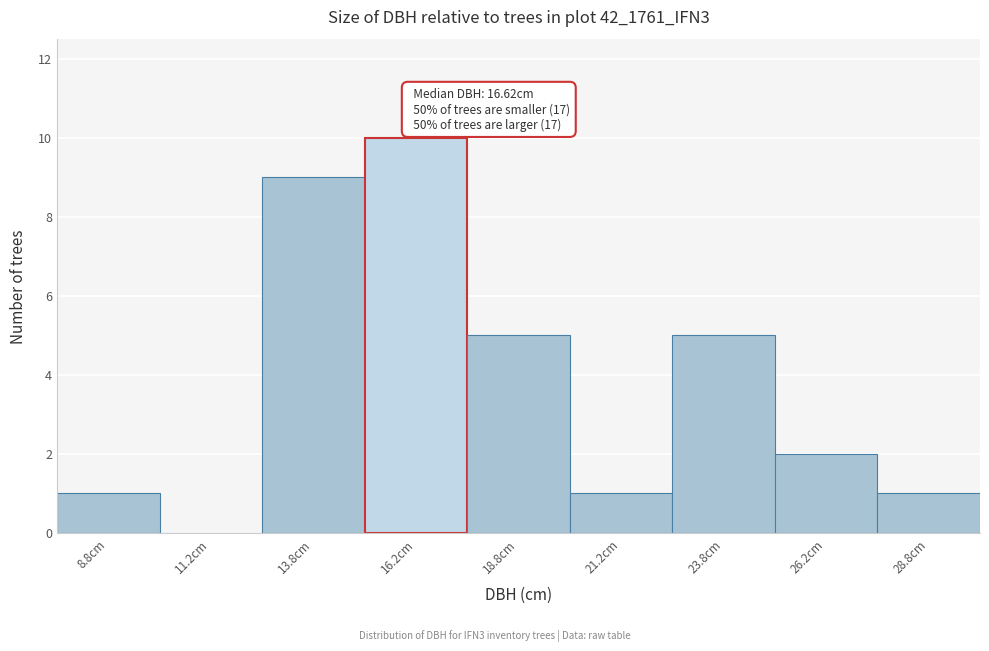

Which range on the x-axis has the tallest bar?

15.0 to 17.5